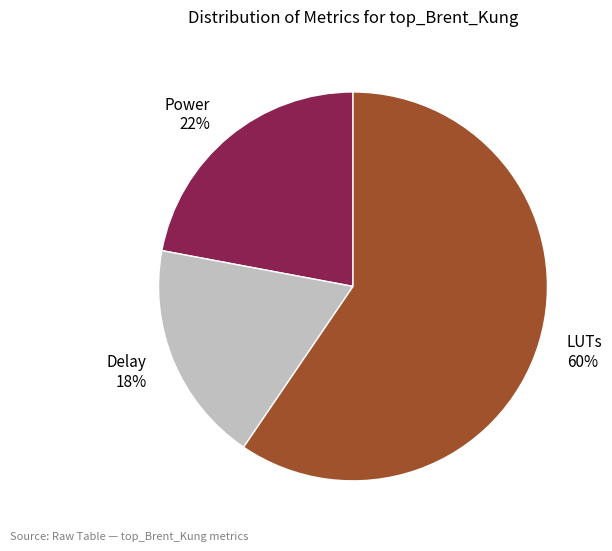

Is there any slice that represents more than half of the pie?

Yes